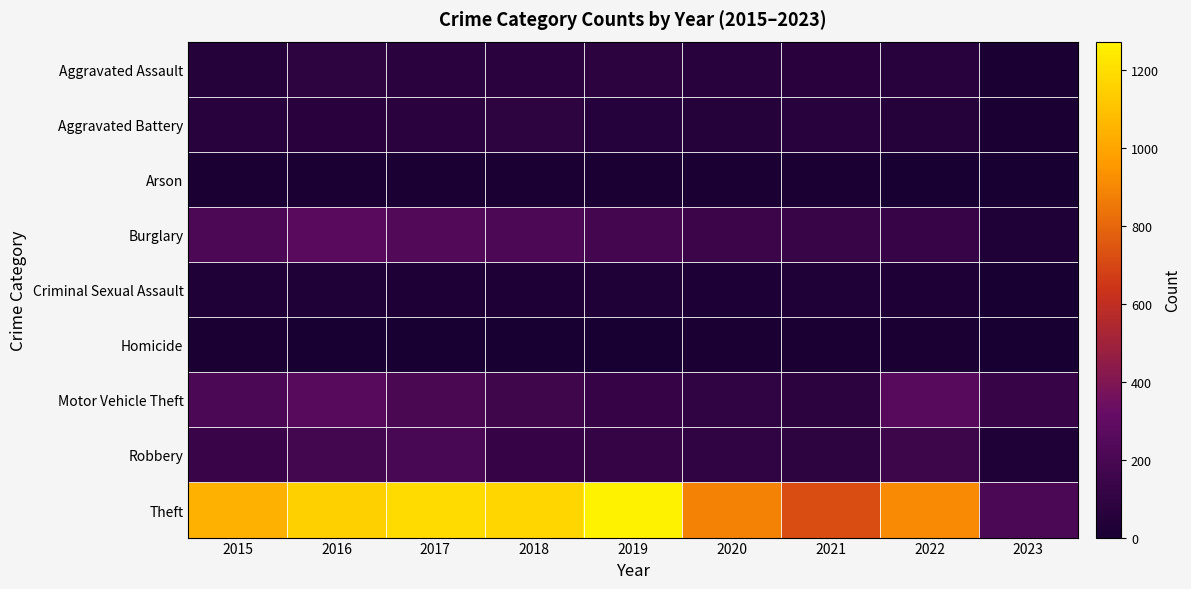

Which category has the highest value across all series?

2019